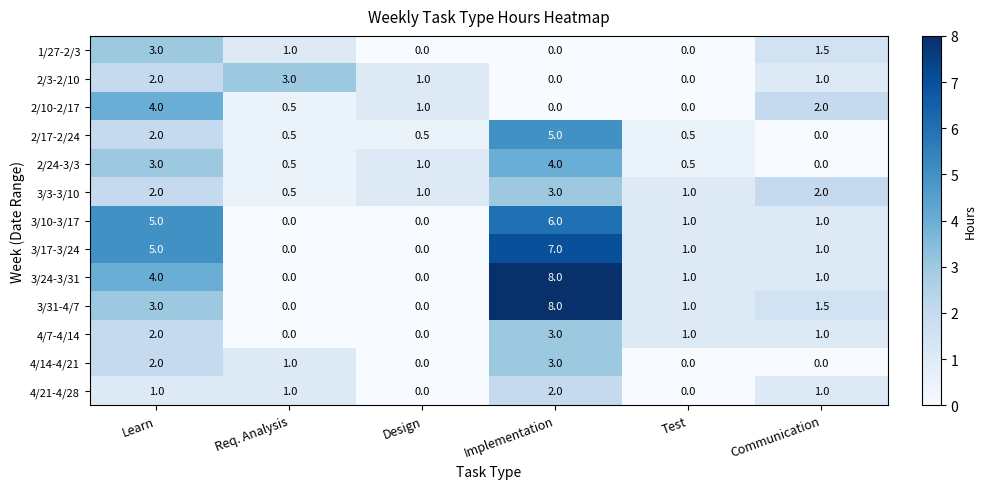

What is the approximate value of 2/3-2/10 at Req. Analysis?

3.0